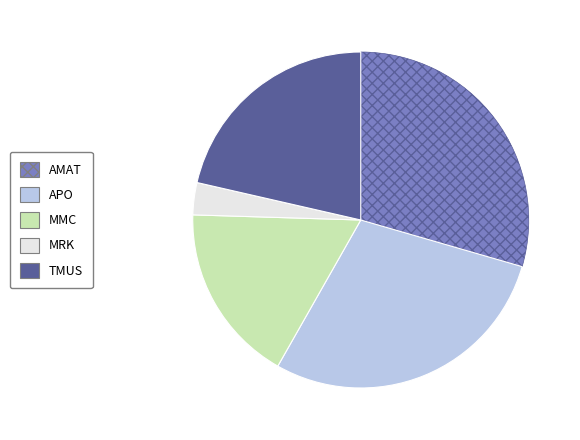

Rank the categories by value from lowest to highest.

MRK, MMC, TMUS, APO, AMAT